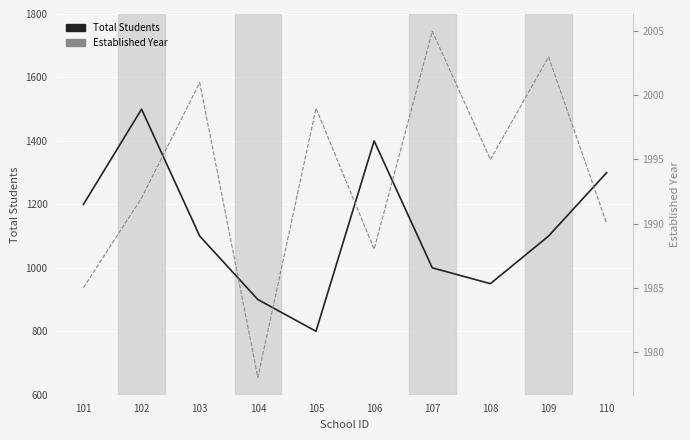

What is the value of the Total Students point at the 9th from the left?

1100